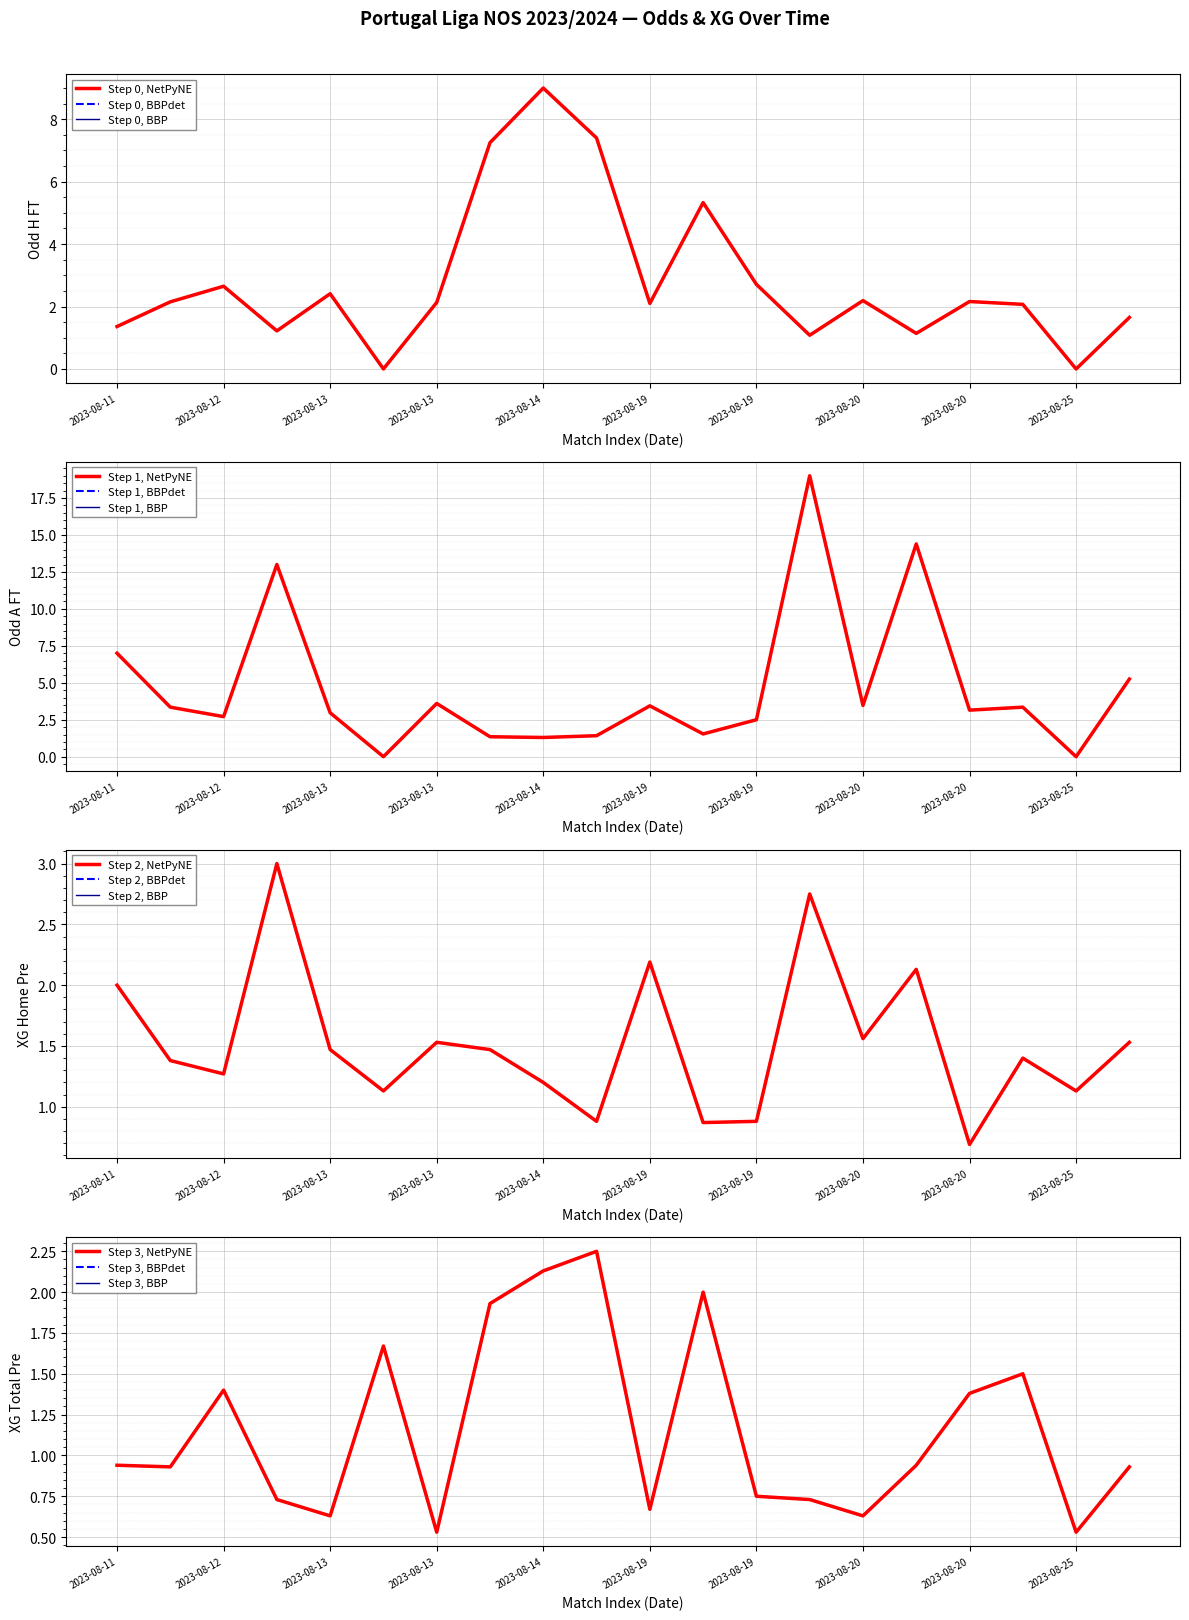

True or false: XG_Total_Pre and Odd_A_FT intersect in this chart.

True